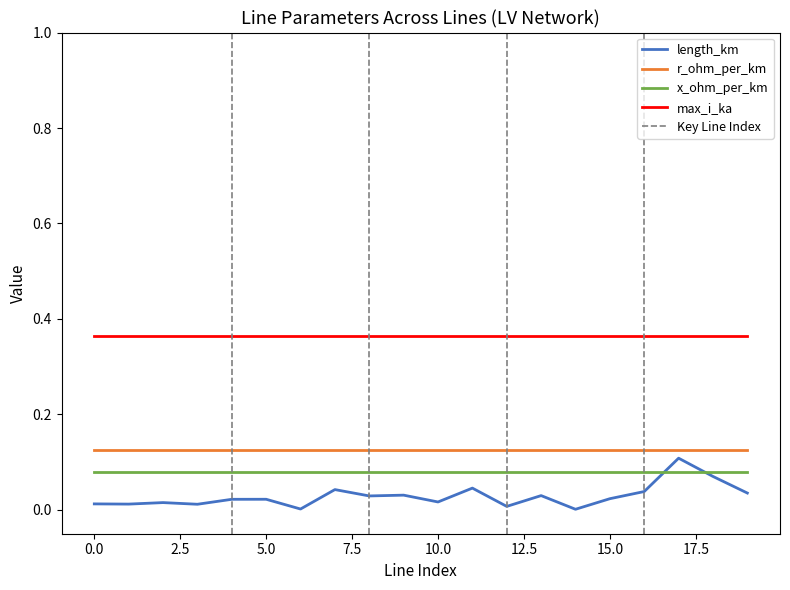

Does the chart have visible grid lines?

No